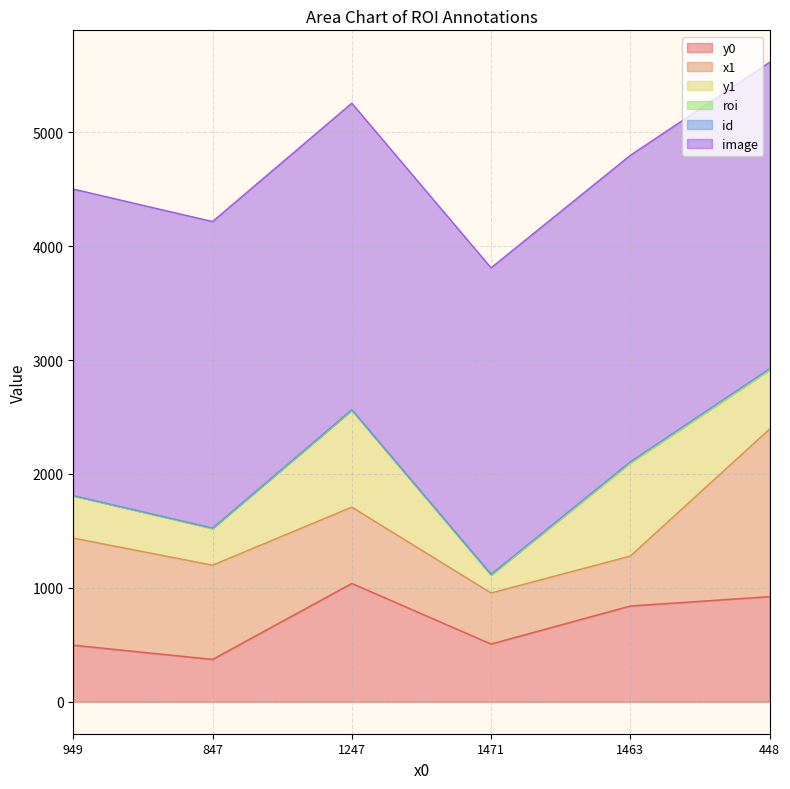

What is the average value of the roi series?

4